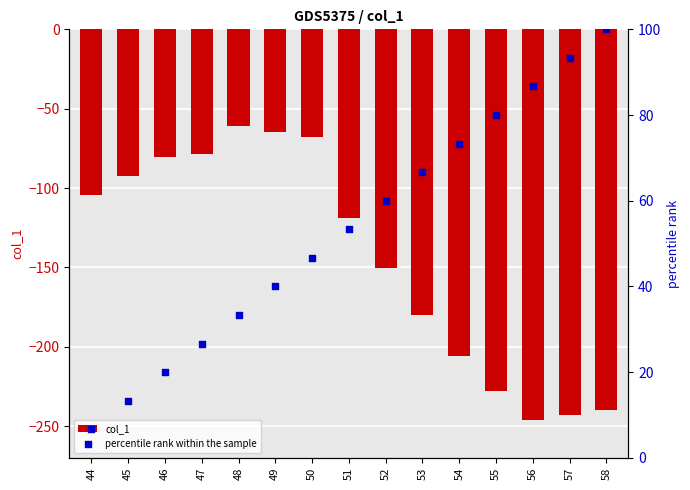

Which series has the largest total across all categories?

percentile rank within the sample